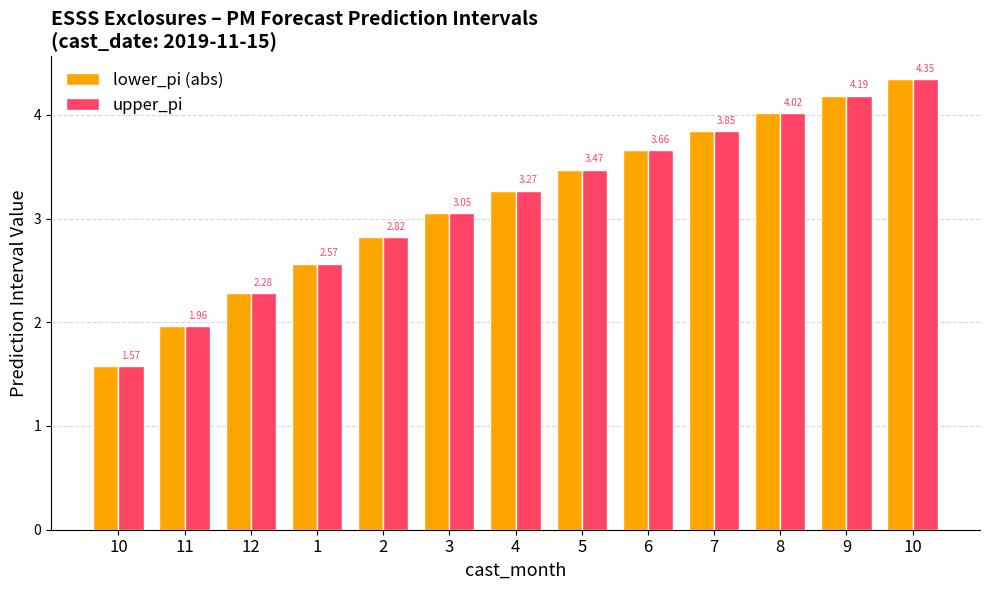

The lower_pi (abs) series shows 3.9 at 12. True or false?

False